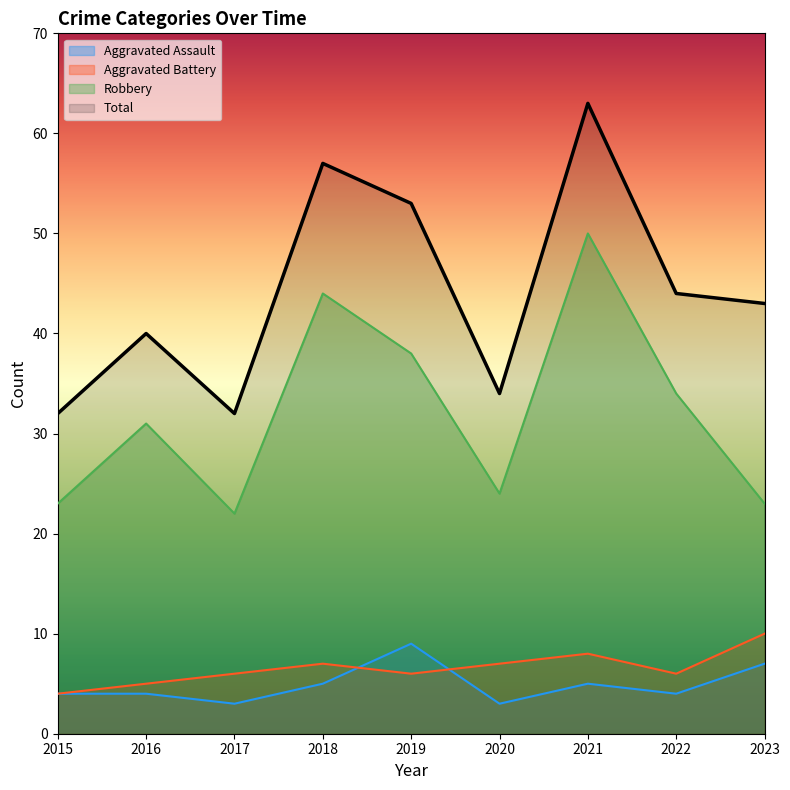

Where is the first local minimum for Aggravated Assault?

2017